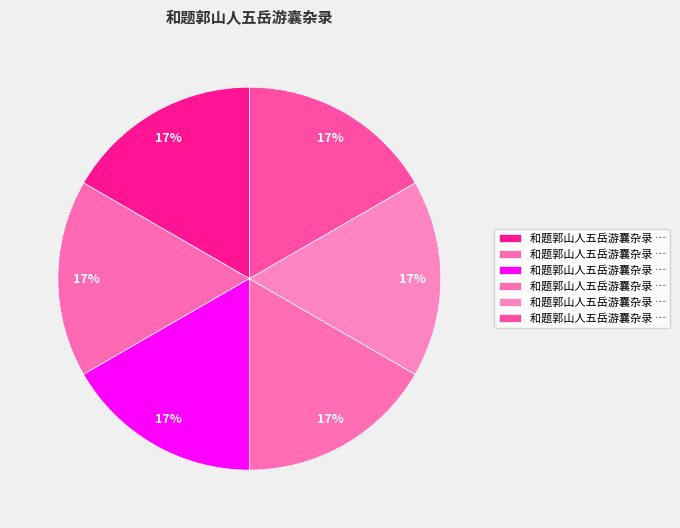

What is the largest slice in the pie chart?

和题郭山人五岳游囊杂录 其六 觚